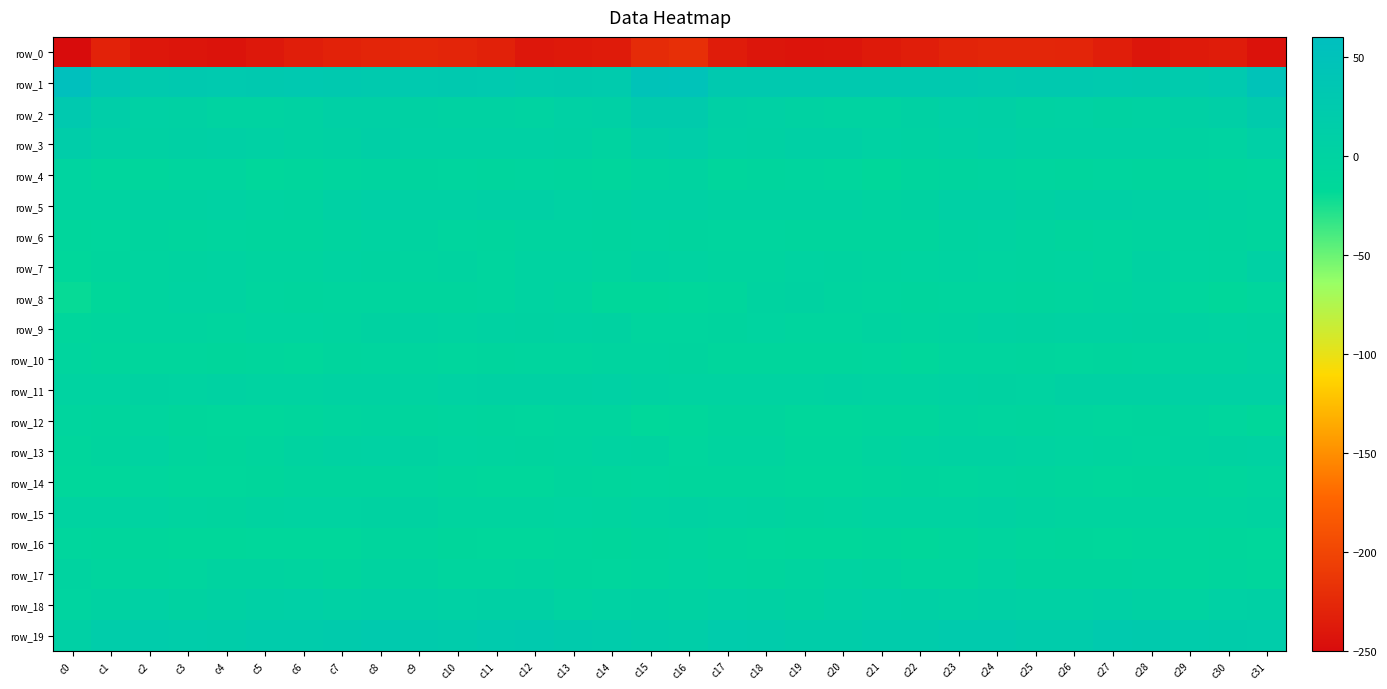

True or false: row_6 has a value of -5.5 at c14.

True